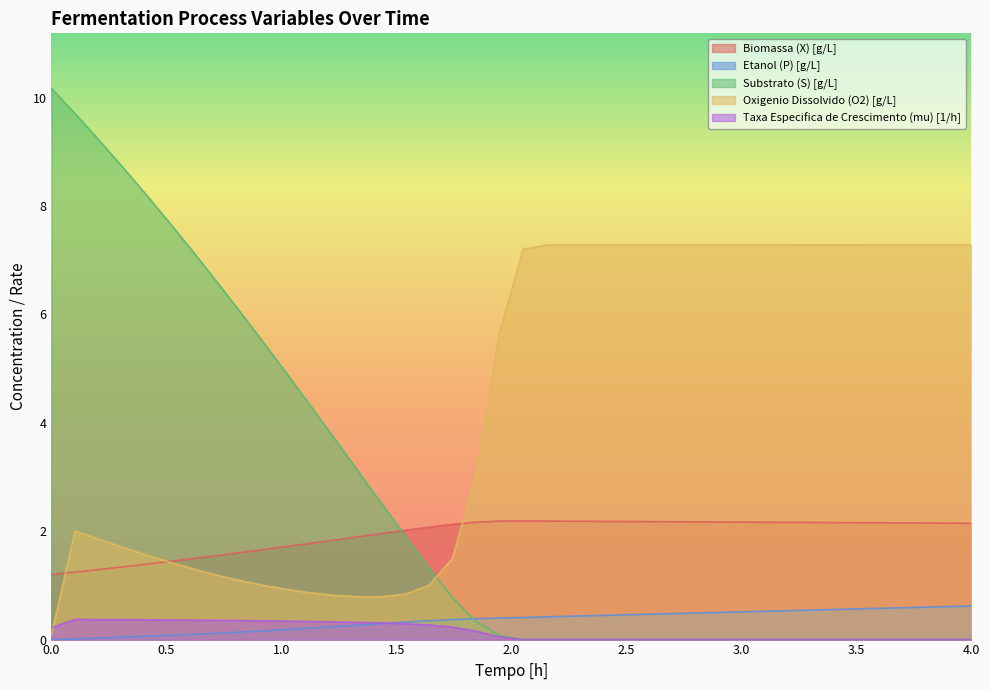

How many times do Taxa Especifica de Crescimento (mu) [1/h] and Oxigenio Dissolvido (O2) [g/L] cross each other?

1